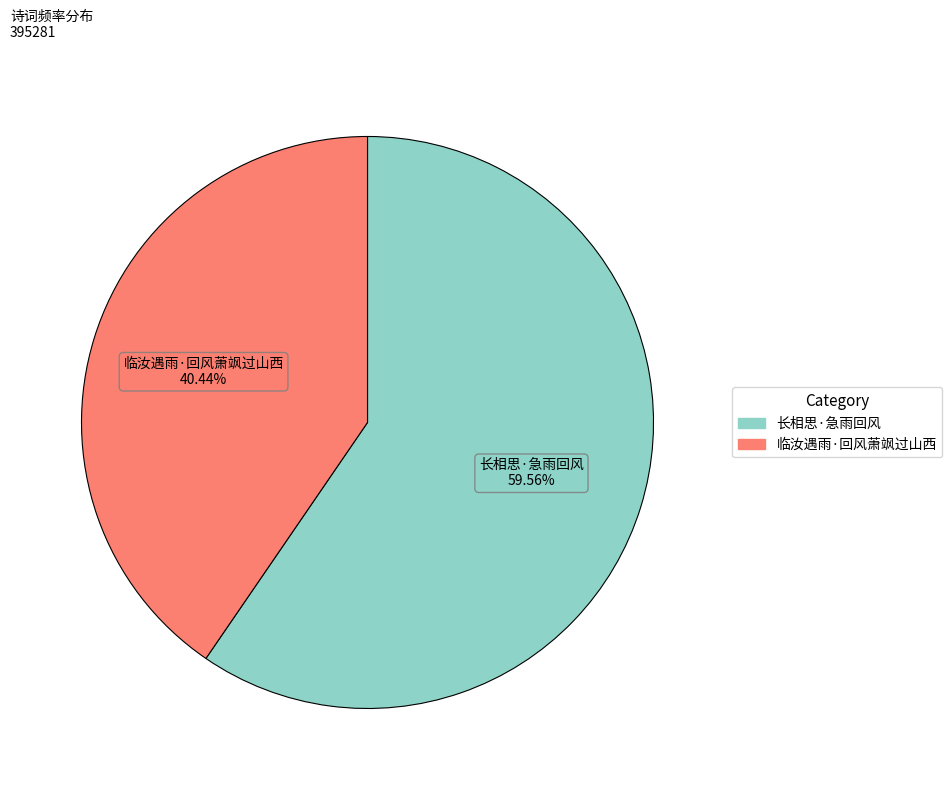

Which category has the smallest portion of the pie?

临汝遇雨·回风萧飒过山西